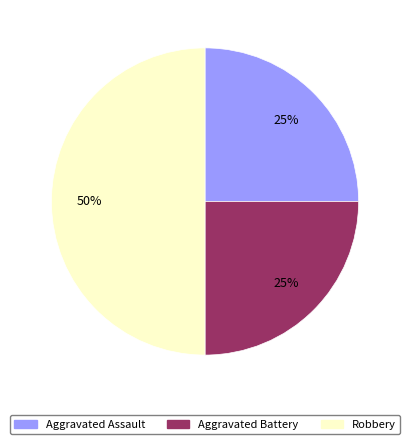

Which category has the biggest portion of the pie?

Robbery